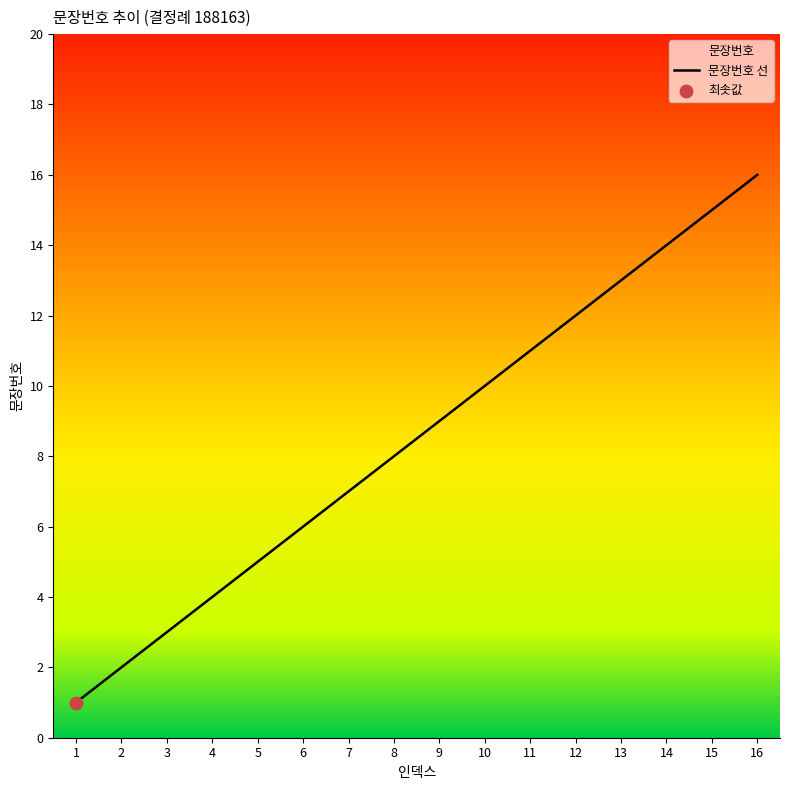

Which has a higher value, 5 or 15?

15